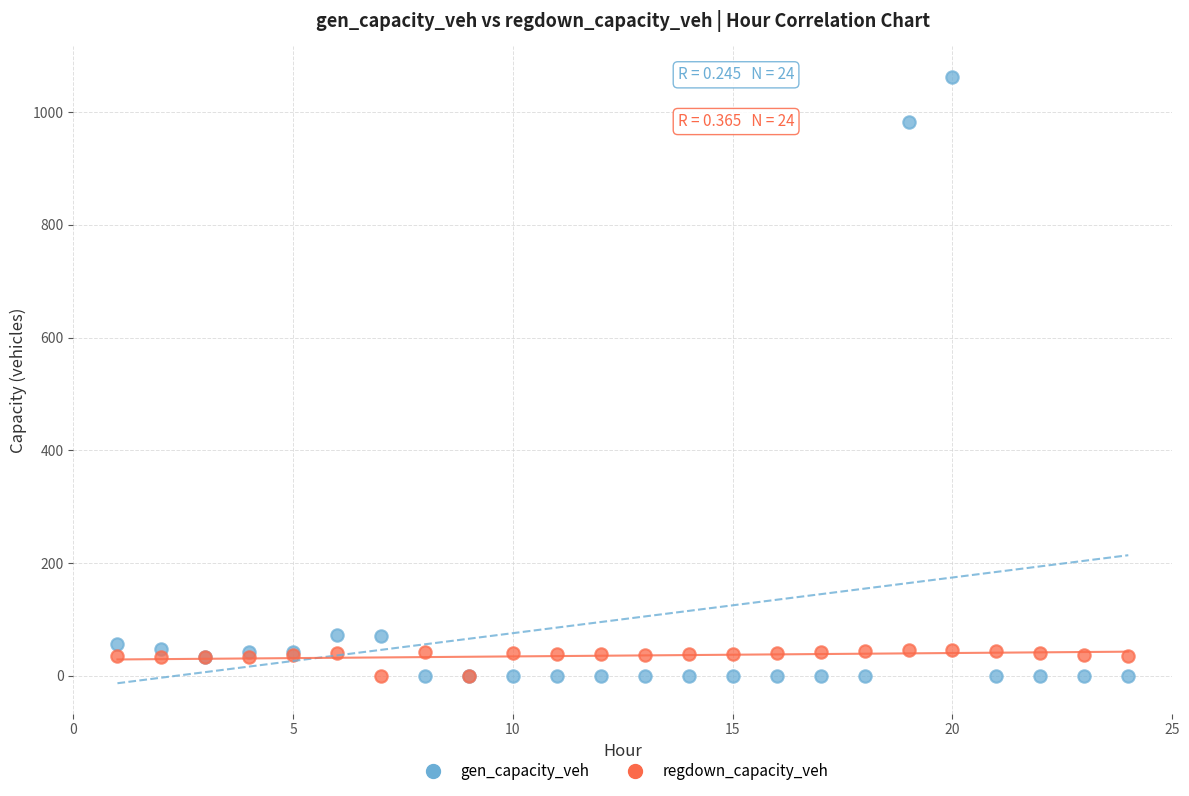

Which series has the widest spread of Y values?

gen_capacity_veh